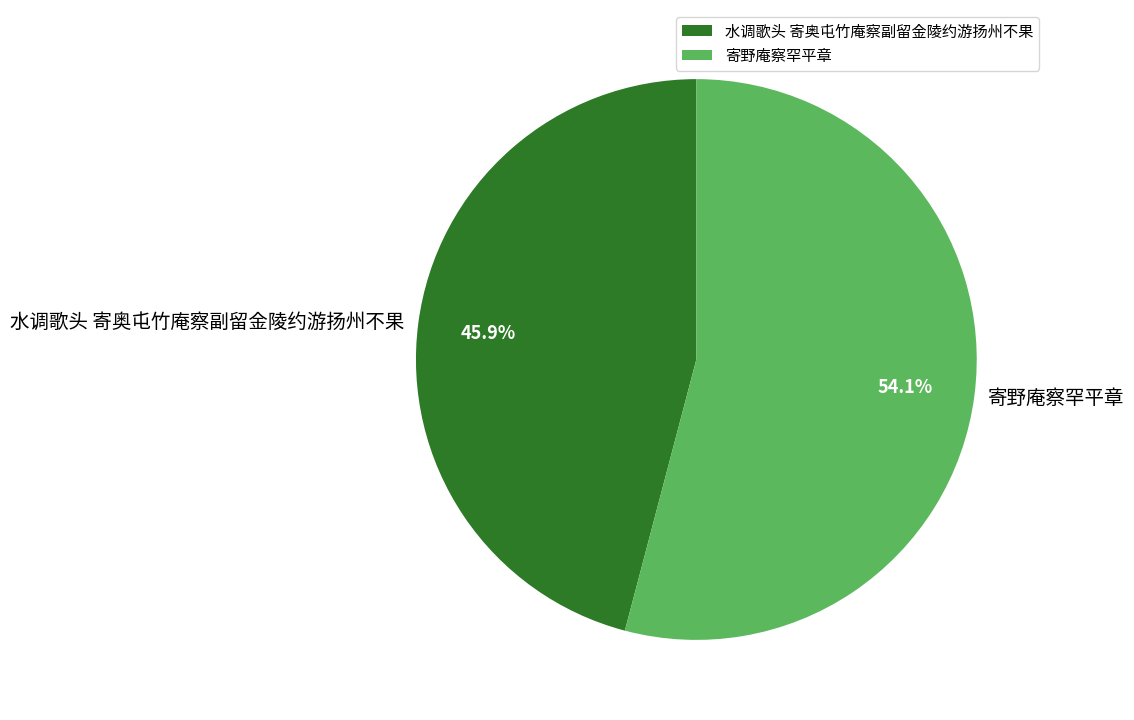

Count the number of slices in the pie.

2